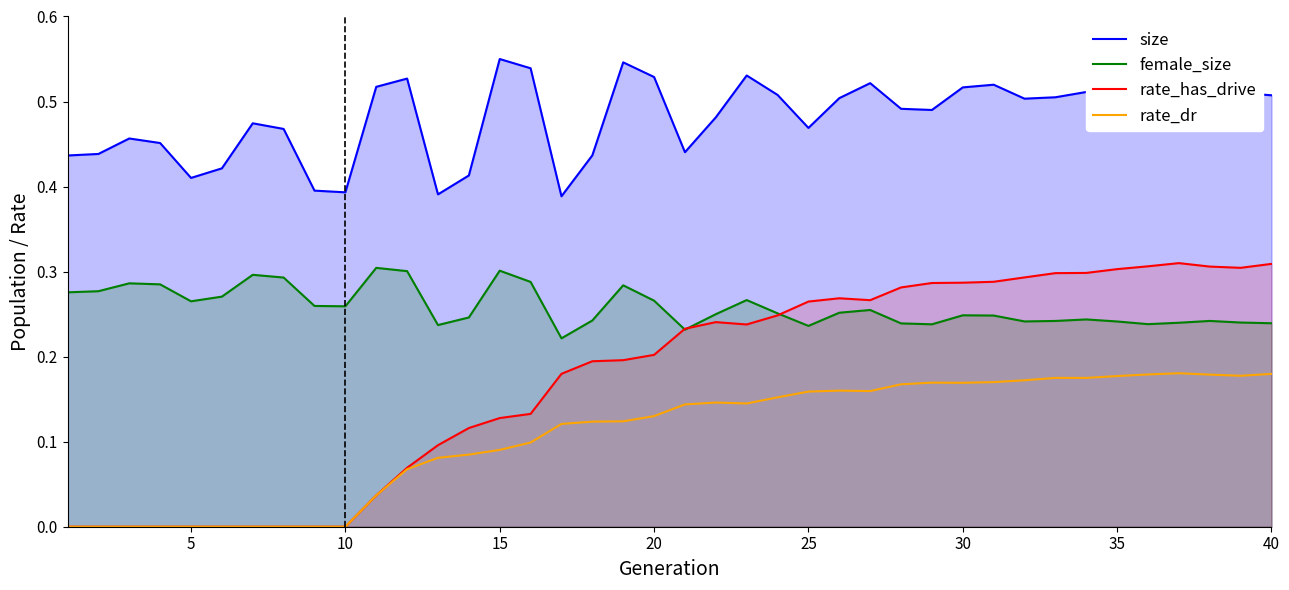

What are all the series names shown in the legend?

size, female_size, rate_has_drive, rate_dr